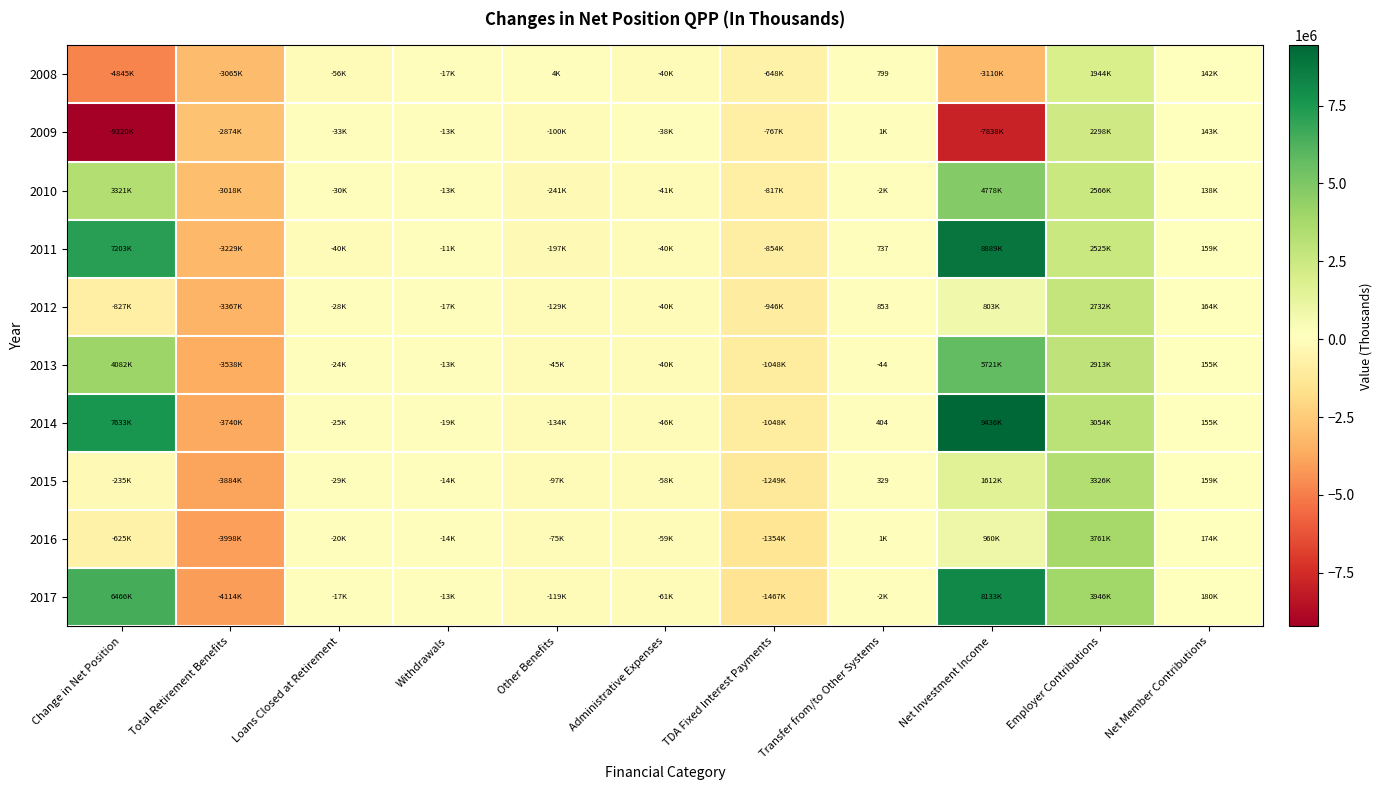

Which has a higher value, TDA Fixed Interest Payments or Net Investment Income?

TDA Fixed Interest Payments